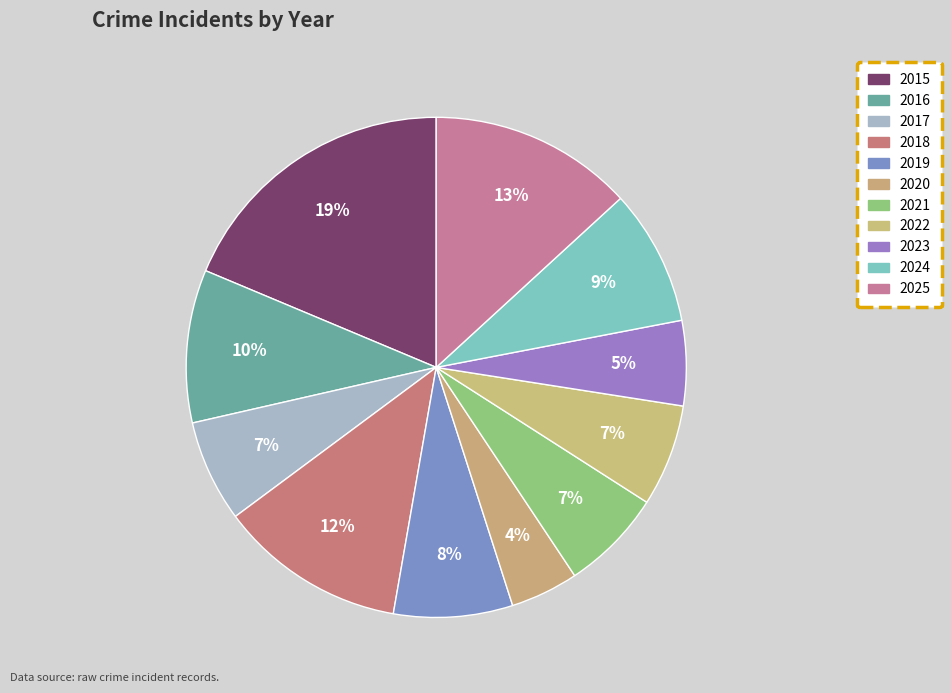

To the nearest percent, what percentage of the pie is 2017?

7%